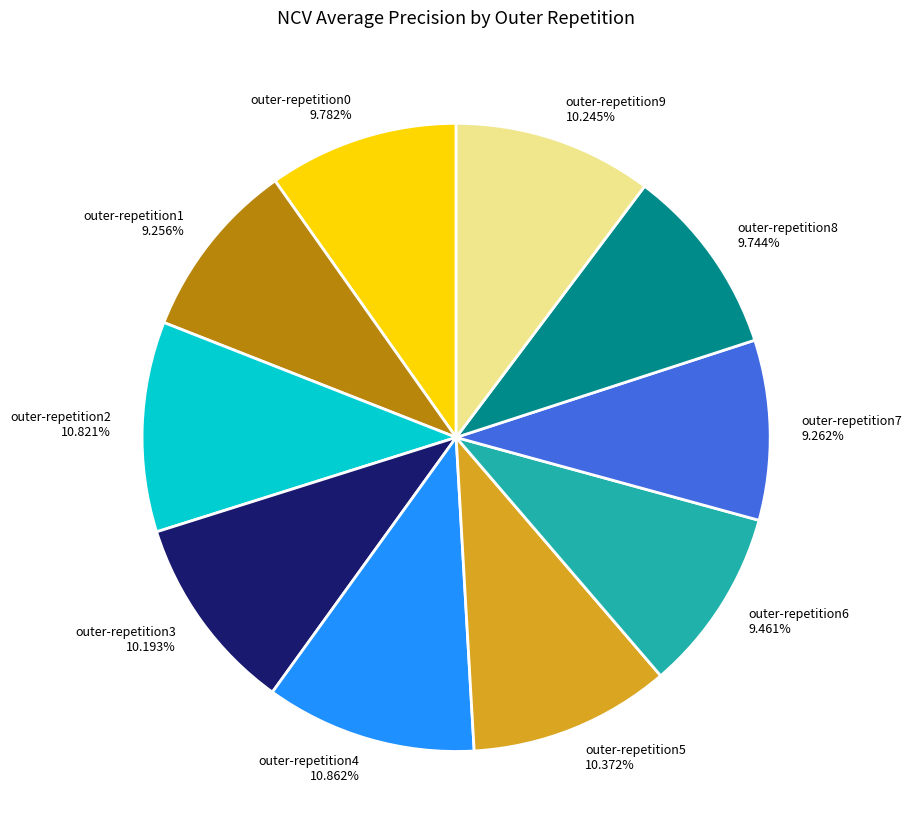

Is there a majority slice in this chart?

No